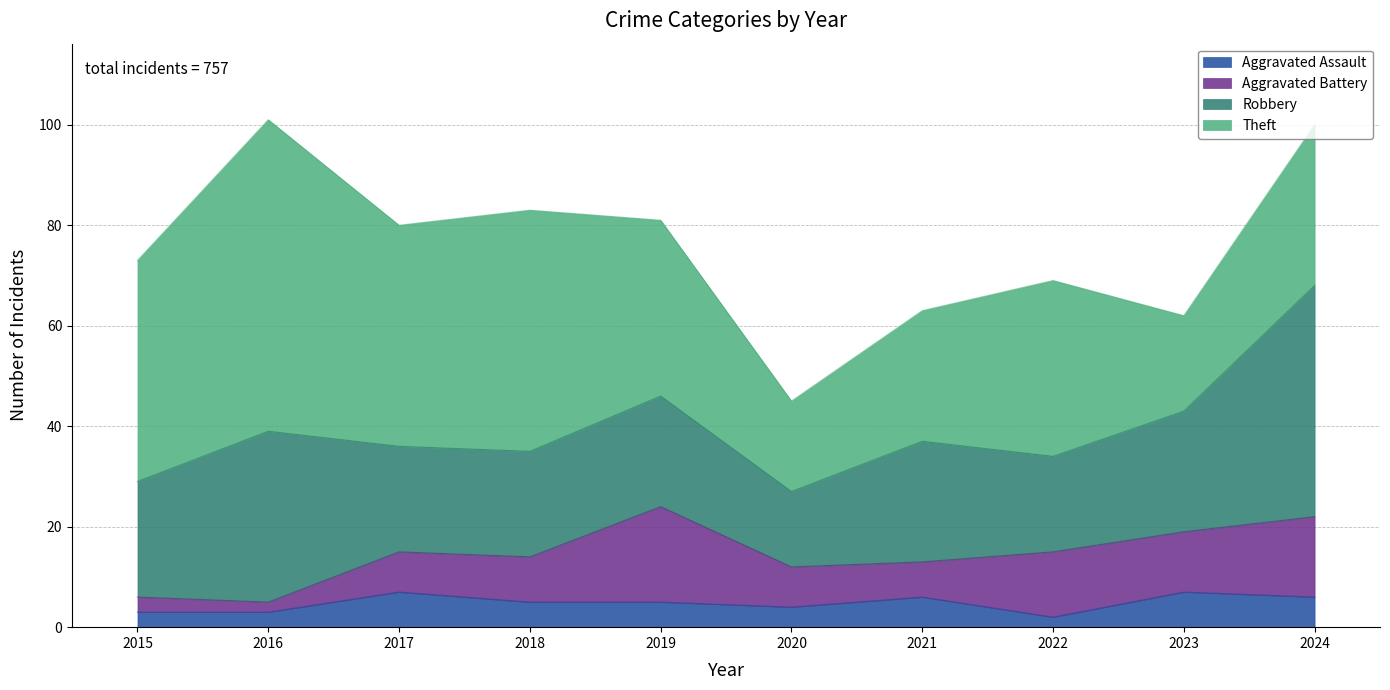

Reading left to right, extract all data points from this chart.

Aggravated Assault: 2015=3	2016=3	2017=7	2018=5	2019=5	2020=4	2021=6	2022=2	2023=7	2024=6
Aggravated Battery: 2015=3	2016=2	2017=8	2018=9	2019=19	2020=8	2021=7	2022=13	2023=12	2024=16
Robbery: 2015=23	2016=34	2017=21	2018=21	2019=22	2020=15	2021=24	2022=19	2023=24	2024=46
Theft: 2015=44	2016=62	2017=44	2018=48	2019=35	2020=18	2021=26	2022=35	2023=19	2024=32